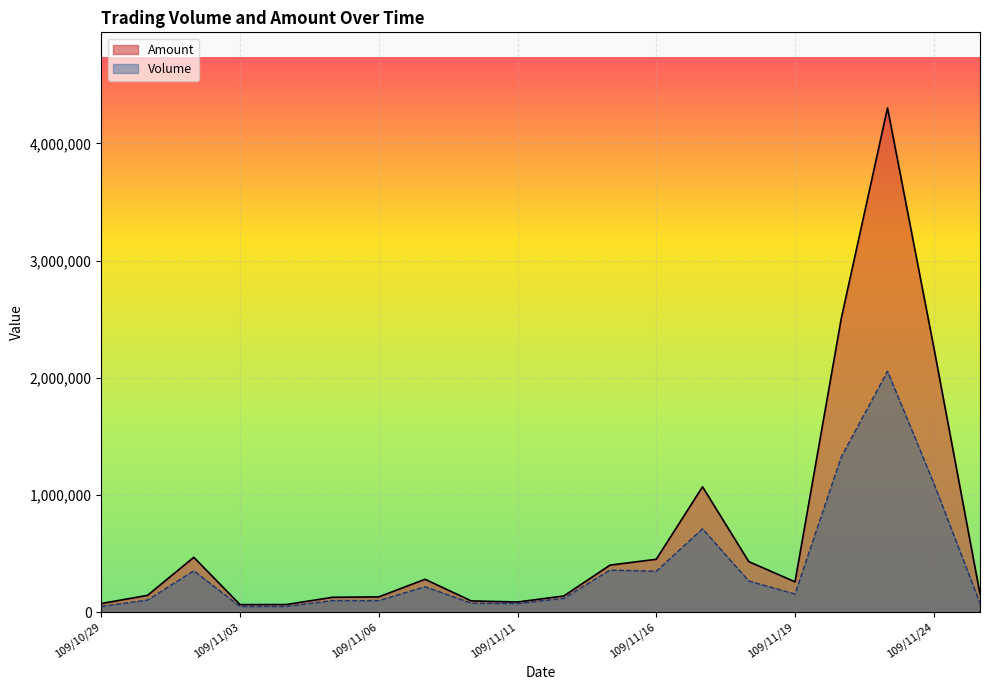

Which series has the widest spread of values?

Amount